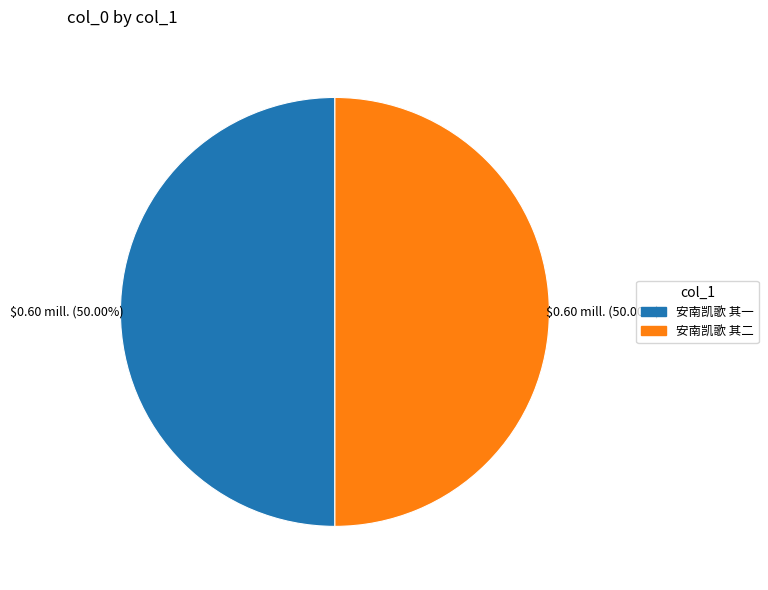

Is the sum of 安南凯歌 其一 and 安南凯歌 其二 greater than half?

Yes